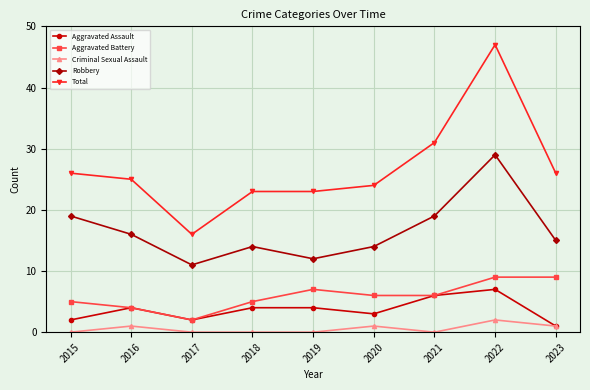

What is the total value across all series at 2017?

31